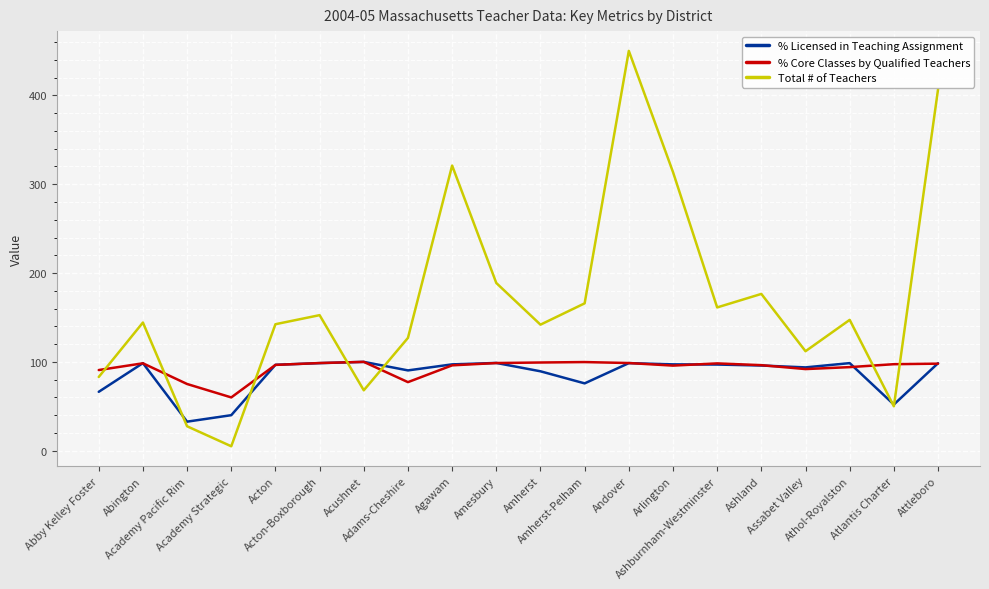

Which series has the largest total across all categories?

Total # of Teachers